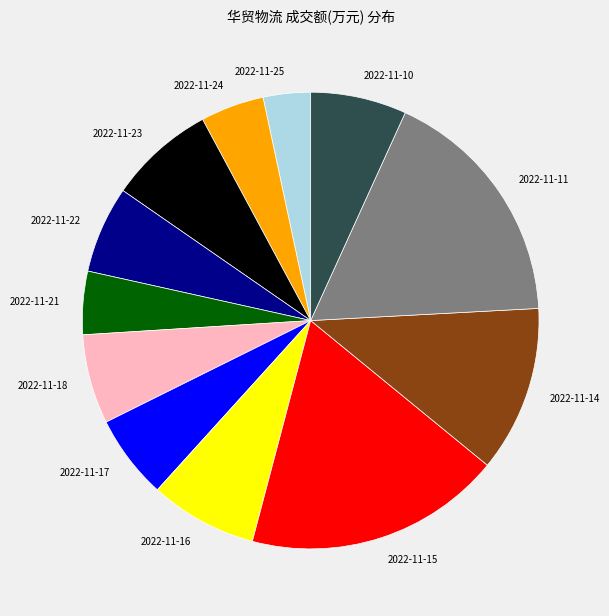

Does 2022-11-11 represent more than half of the total?

No